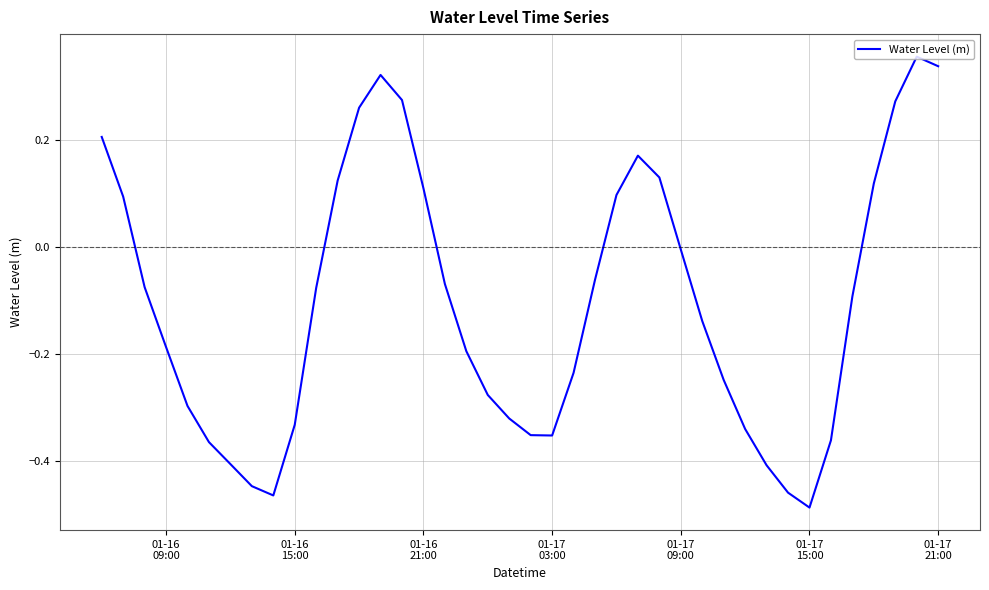

What is the difference between the maximum and minimum values?

0.8